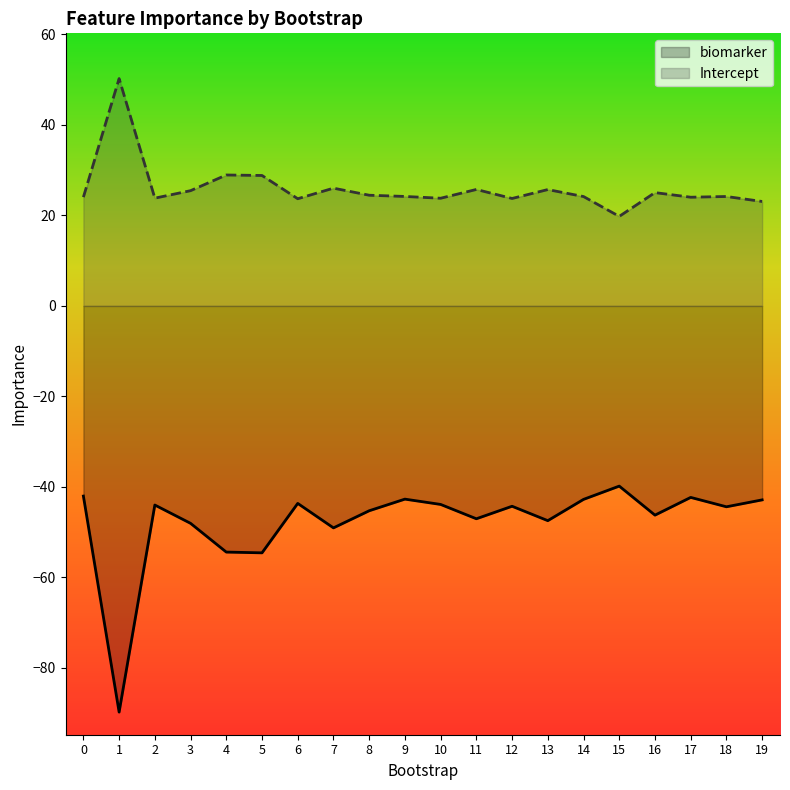

True or false: Intercept has a value of 38.3 at 12.

False